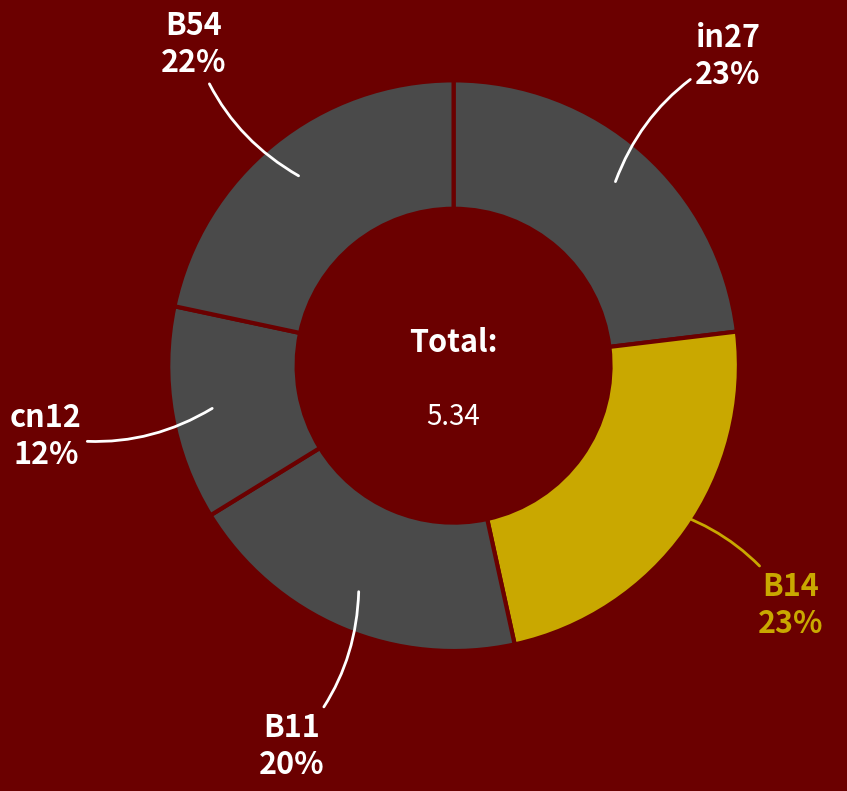

Which has a higher value, cn12 or B11?

B11